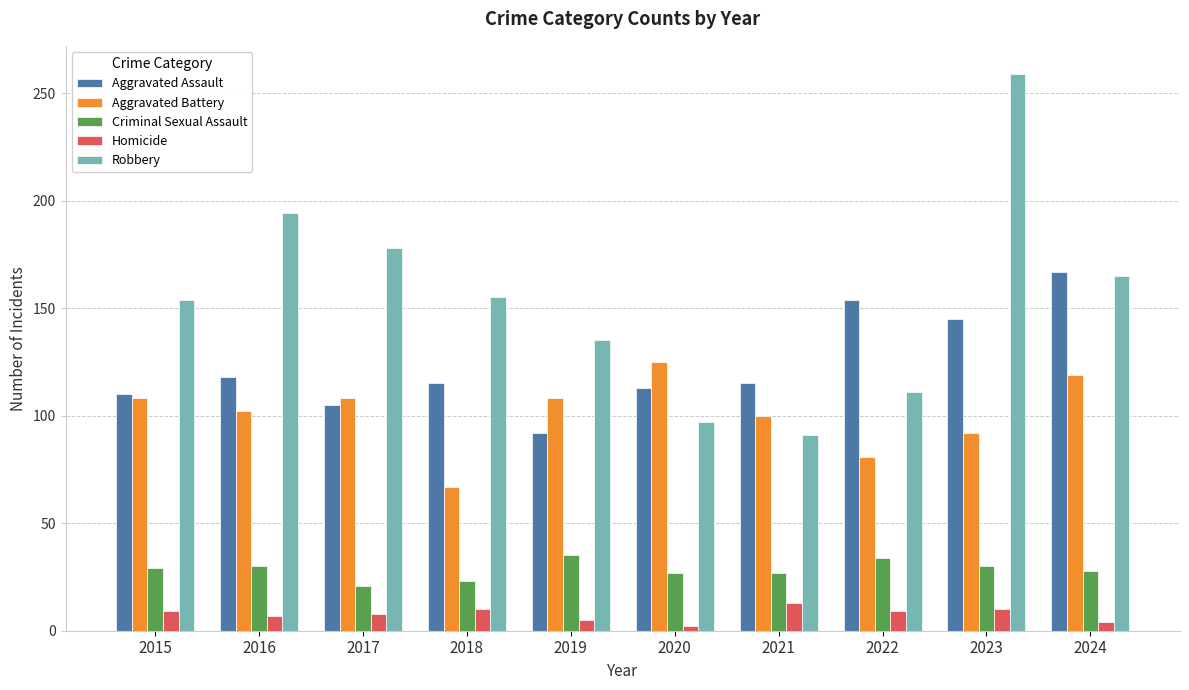

Which series changed the most between 2023 and 2024?

Robbery